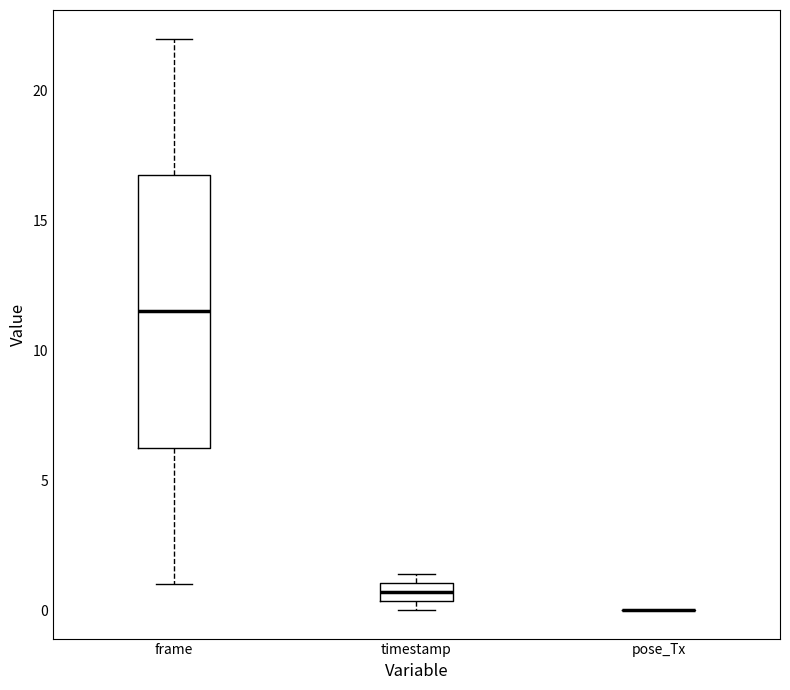

Which box is the tallest, from its lower edge to its upper edge?

frame